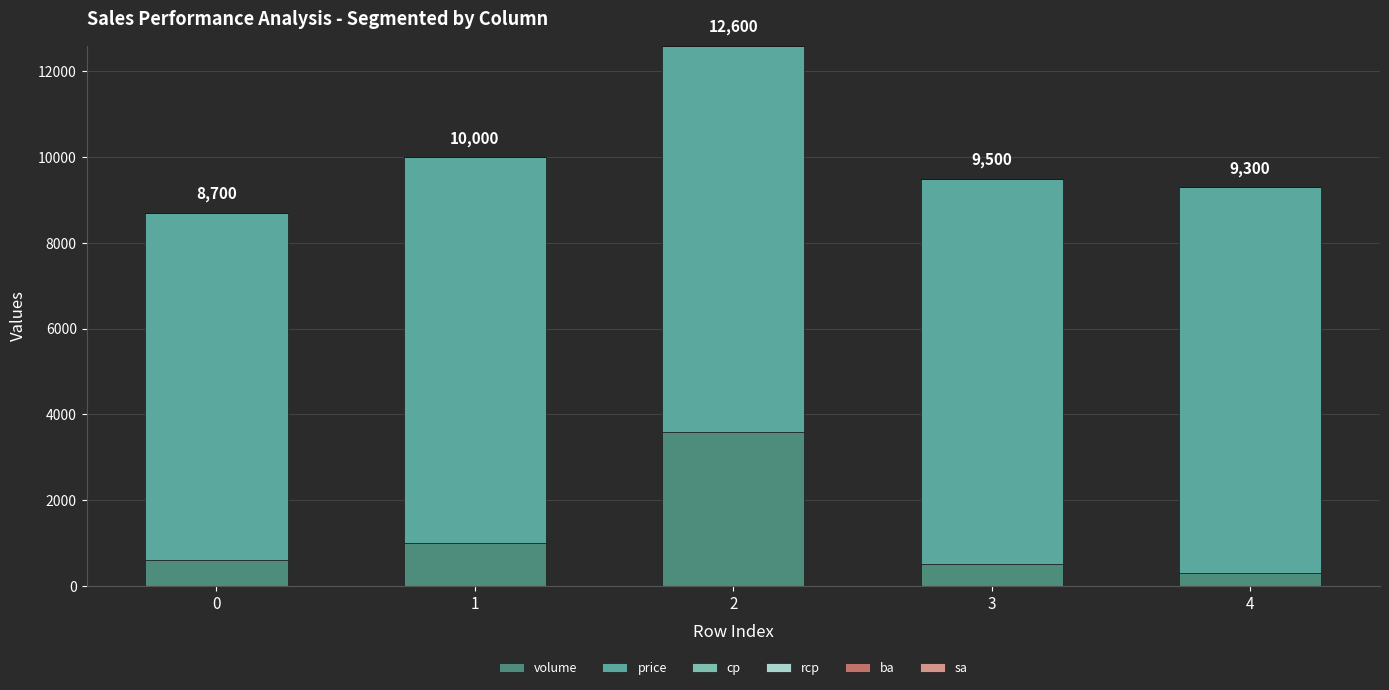

Does the chart contain stacked bars?

Yes